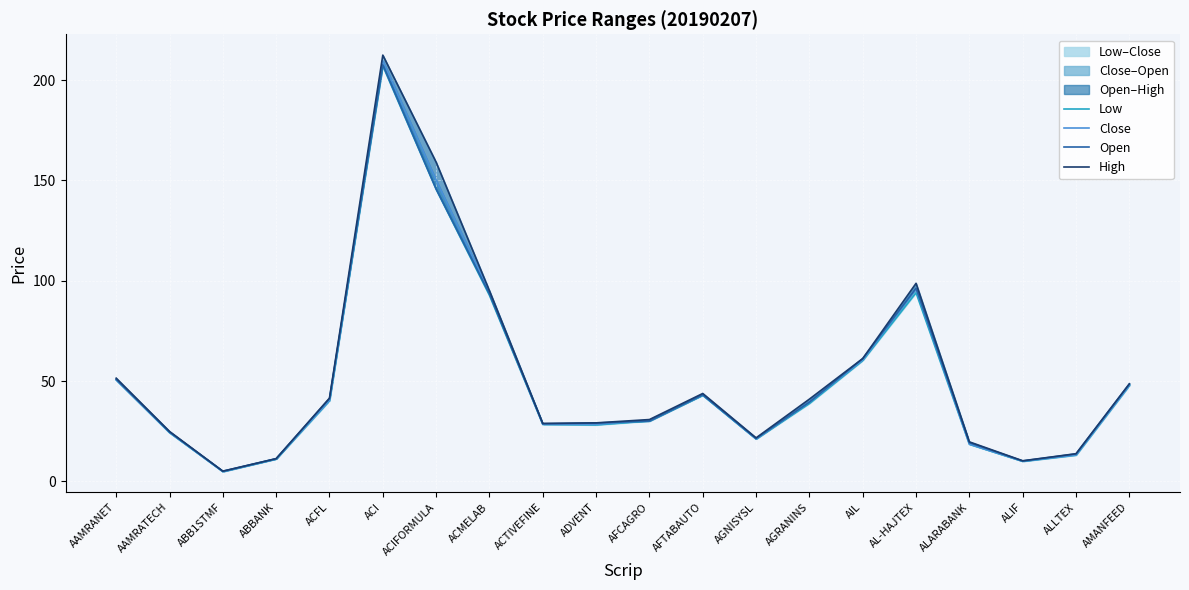

True or false: Low and High cross at least once.

False